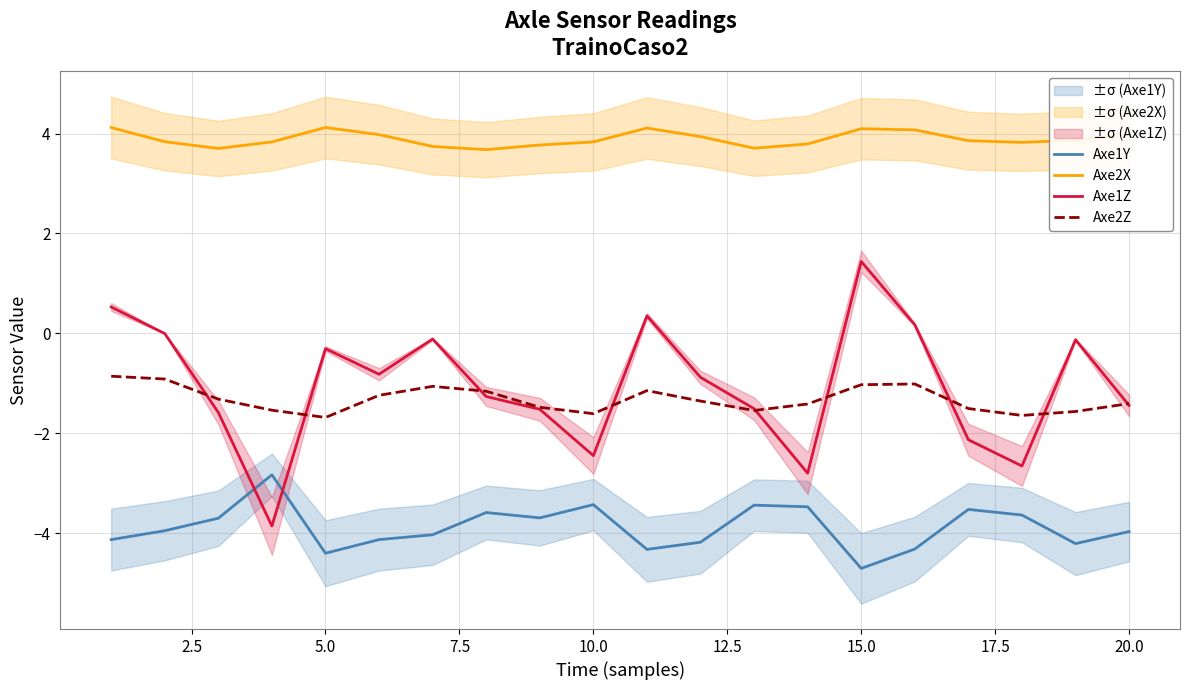

After their last crossing, which series has the higher values: Axe1Z or Axe1Y?

Axe1Z